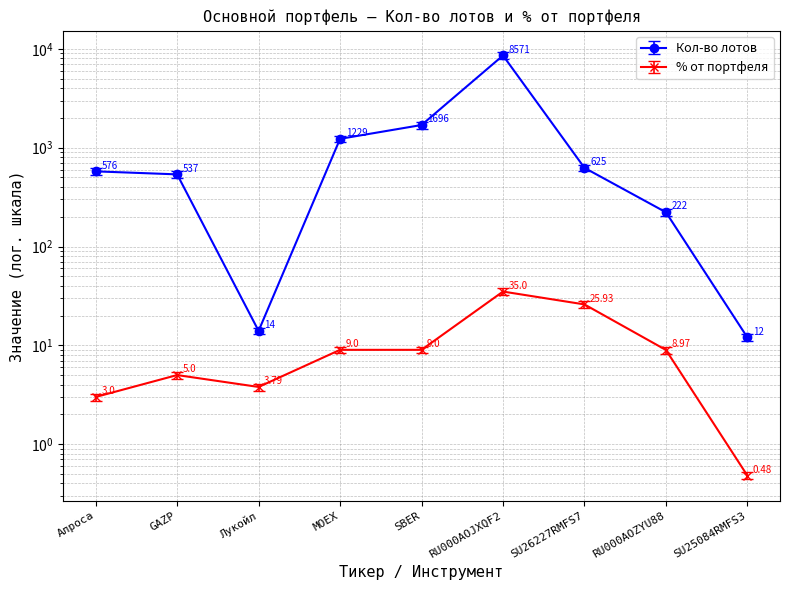

True or false: % от портфеля has a value of 4.3 at Алроса.

False